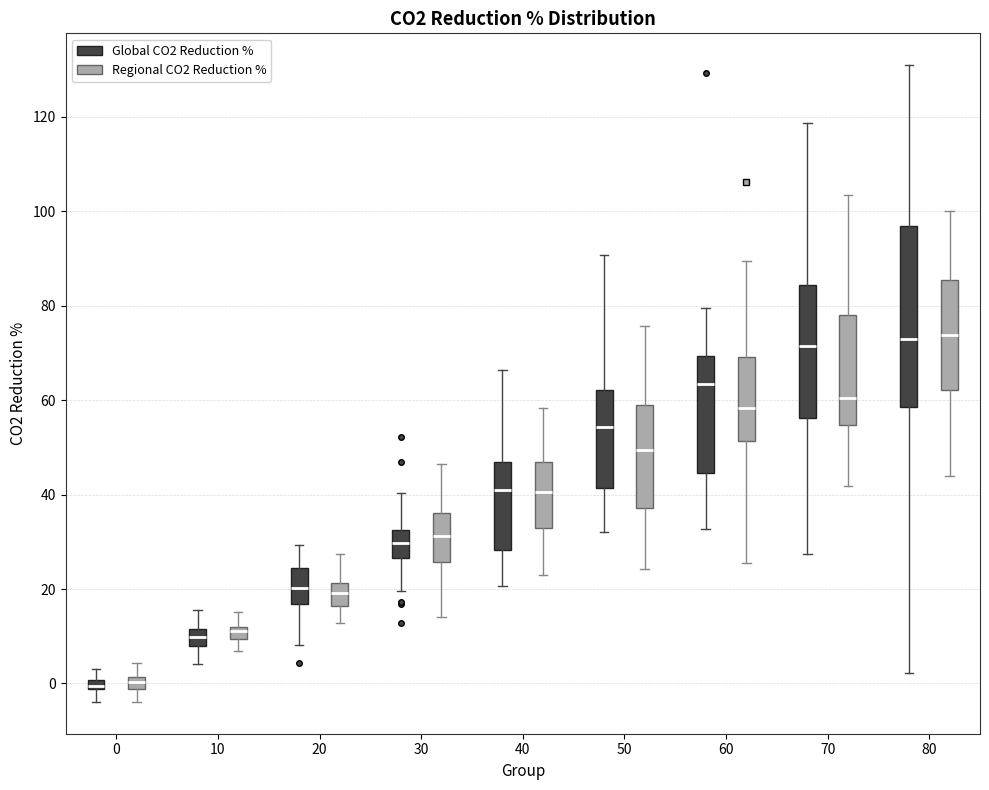

Comparing the boxes themselves (not the whiskers), which one is the tallest?

80 (Global CO2 Reduction %)